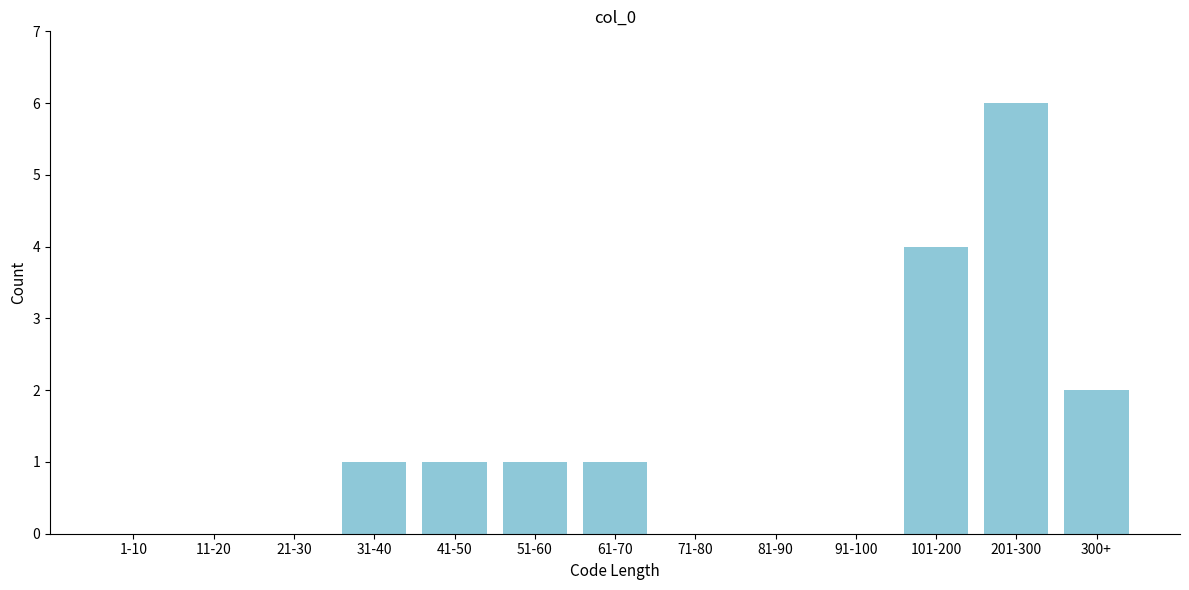

Reading left to right, list all the values displayed in this chart.

1-10=0	11-20=0	21-30=0	31-40=1	41-50=1	51-60=1	61-70=1	71-80=0	81-90=0	91-100=0	101-200=4	201-300=6	300+=2